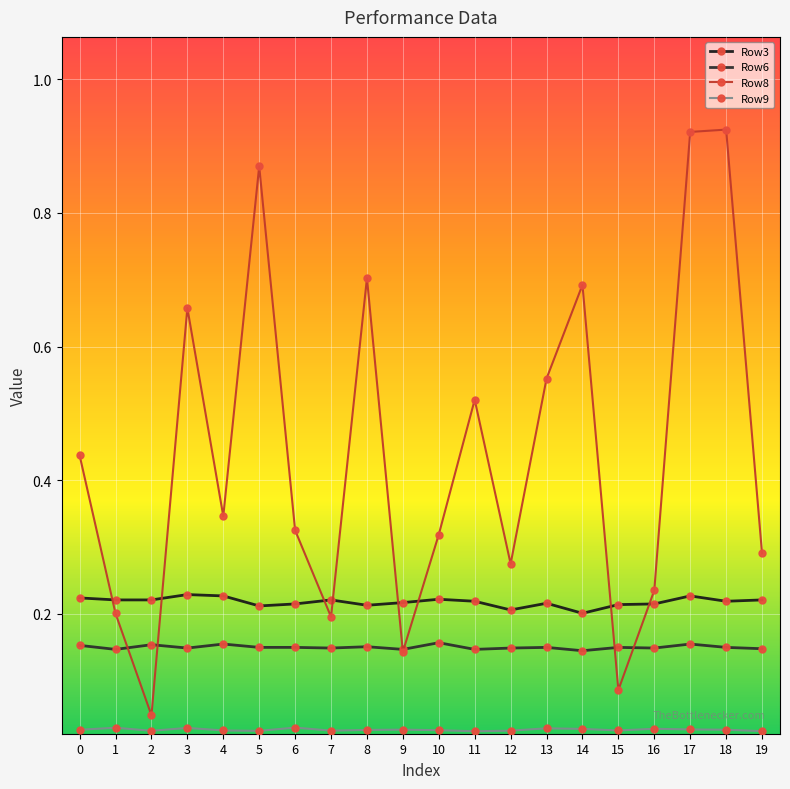

The value of Row8 at 8 is 0.7. True or false?

True